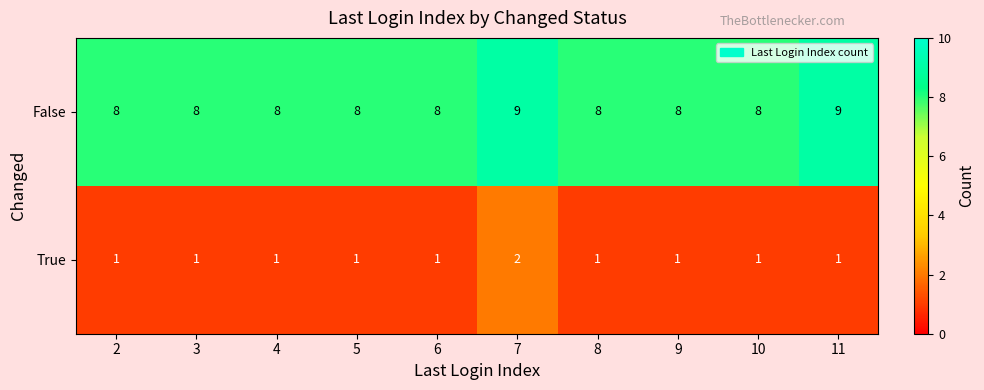

Rank the series by their average value, from lowest to highest.

True, False